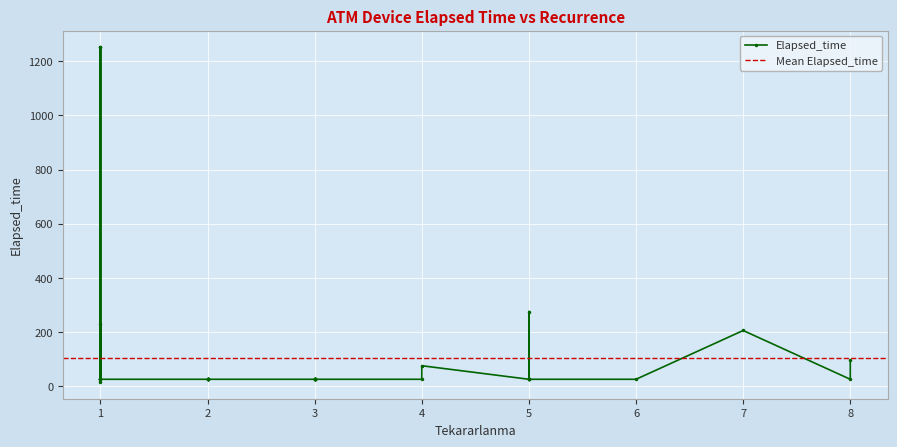

What is the sum of the values at 1 and 1?

1277